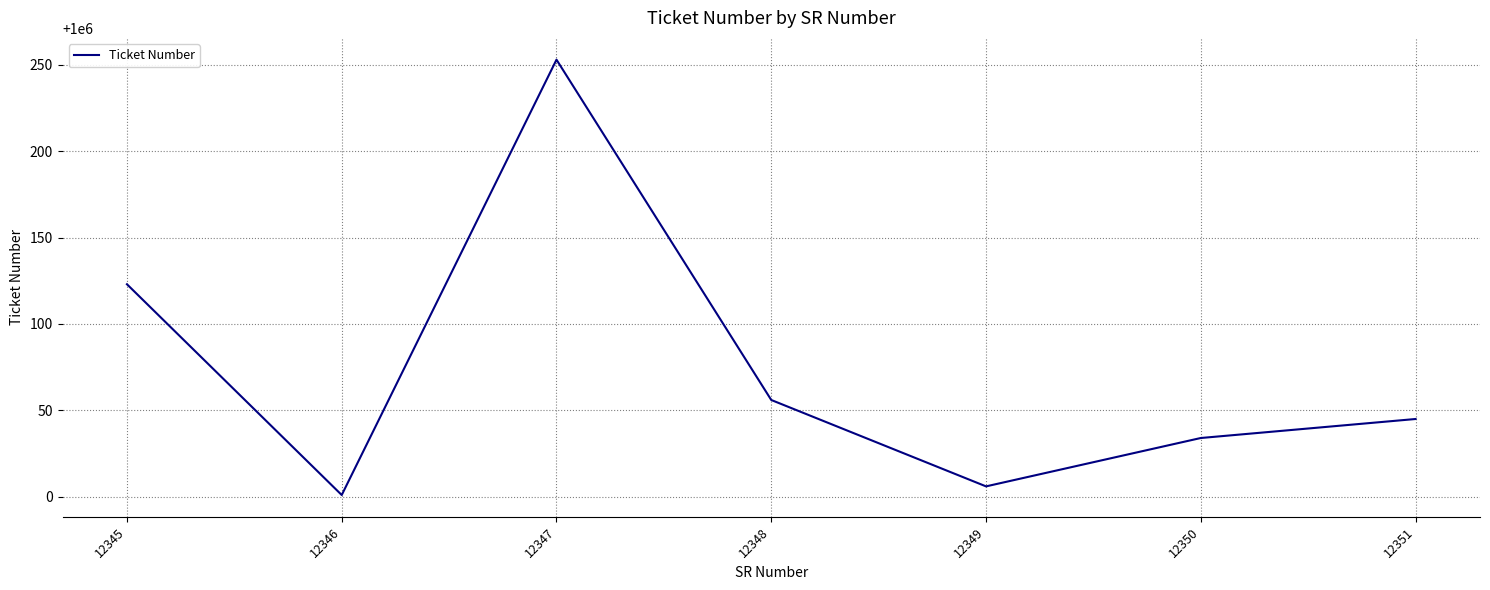

Which category has the highest value across all series?

12347